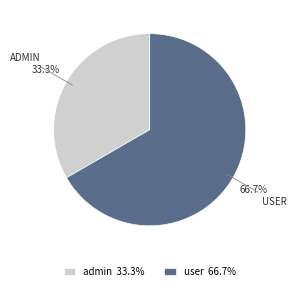

The admin slice represents 24% of the pie. True or false?

False